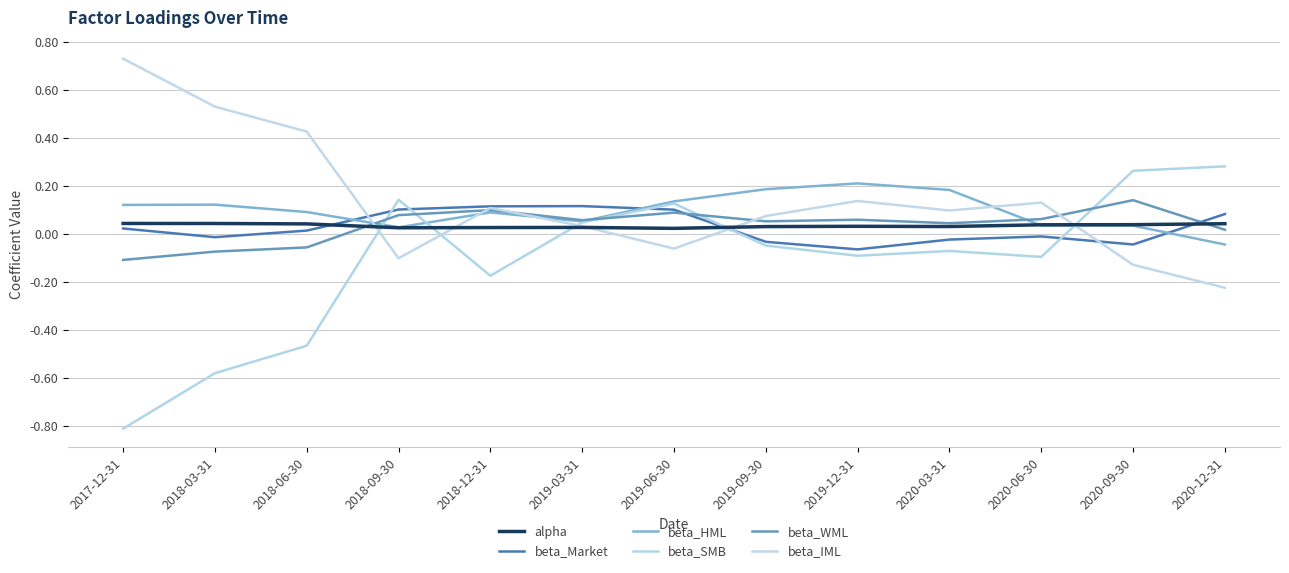

Reading left to right, what are all the values shown in this chart?

alpha: 0.0	0.0	0.0	0.0	0.0	0.0	0.0	0.0	0.0	0.0	0.0	0.0	0.0
beta_Market: 0.0	-0.0	0.0	0.1	0.1	0.1	0.1	-0.0	-0.1	-0.0	-0.0	-0.0	0.1
beta_HML: 0.1	0.1	0.1	0.0	0.1	0.1	0.1	0.2	0.2	0.2	0.0	0.0	-0.0
beta_SMB: -0.8	-0.6	-0.5	0.1	-0.2	0.0	0.1	-0.0	-0.1	-0.1	-0.1	0.3	0.3
beta_WML: -0.1	-0.1	-0.1	0.1	0.1	0.1	0.1	0.1	0.1	0.0	0.1	0.1	0.0
beta_IML: 0.7	0.5	0.4	-0.1	0.1	0.0	-0.1	0.1	0.1	0.1	0.1	-0.1	-0.2